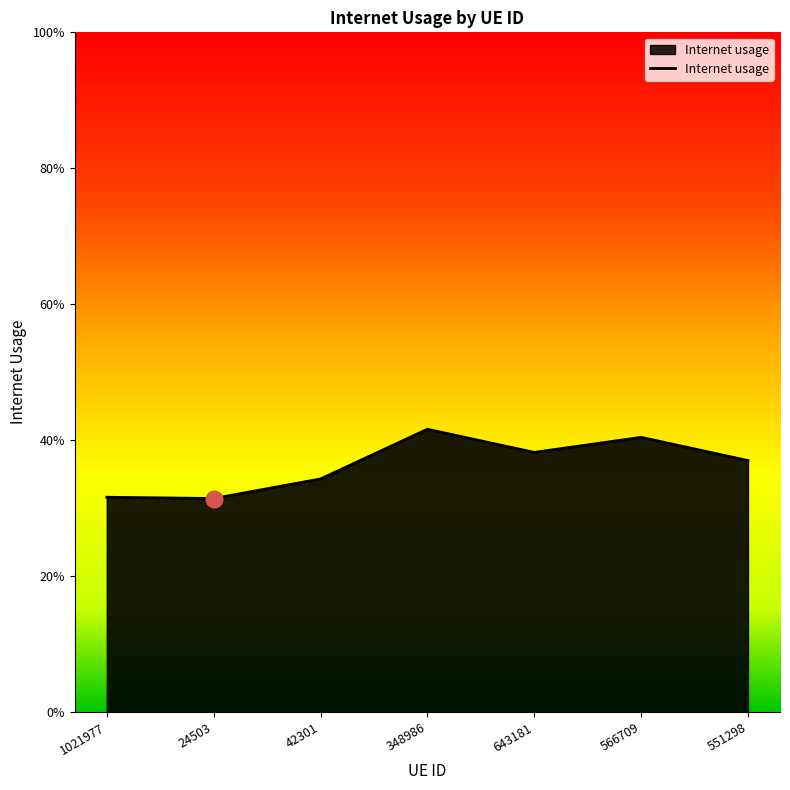

How many points are higher than both their immediate neighbors (excluding endpoints)?

2